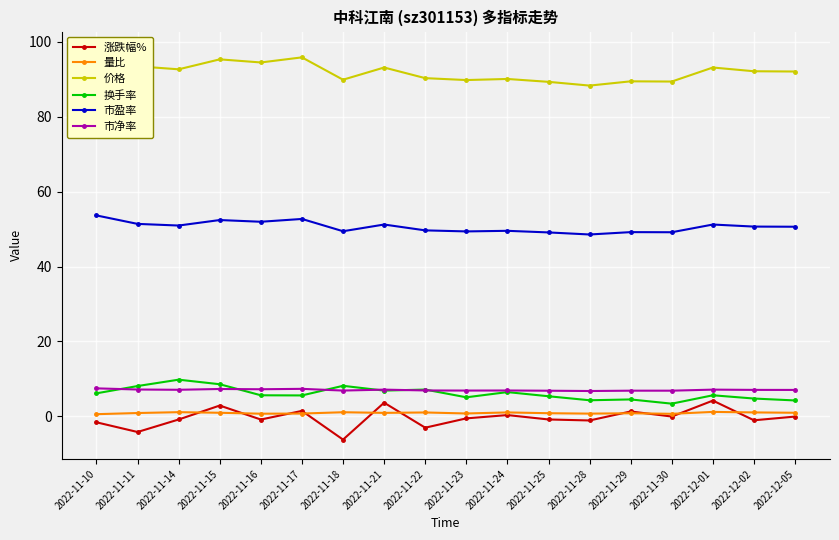

What is the sum of the 换手率 values at 2022-11-16 and 2022-11-18?

13.8